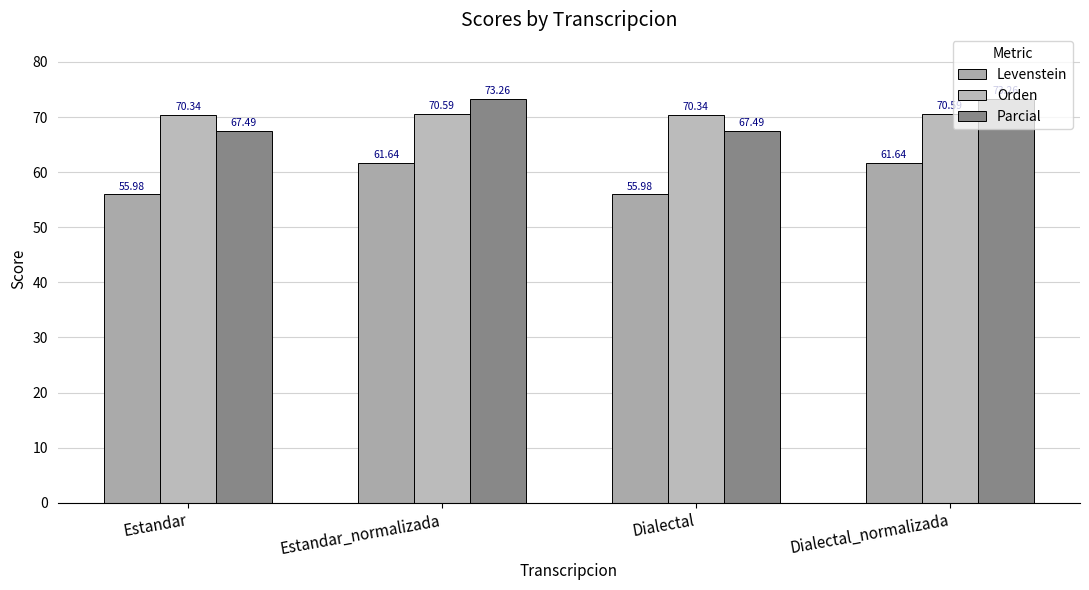

Which series has the largest total across all categories?

Orden